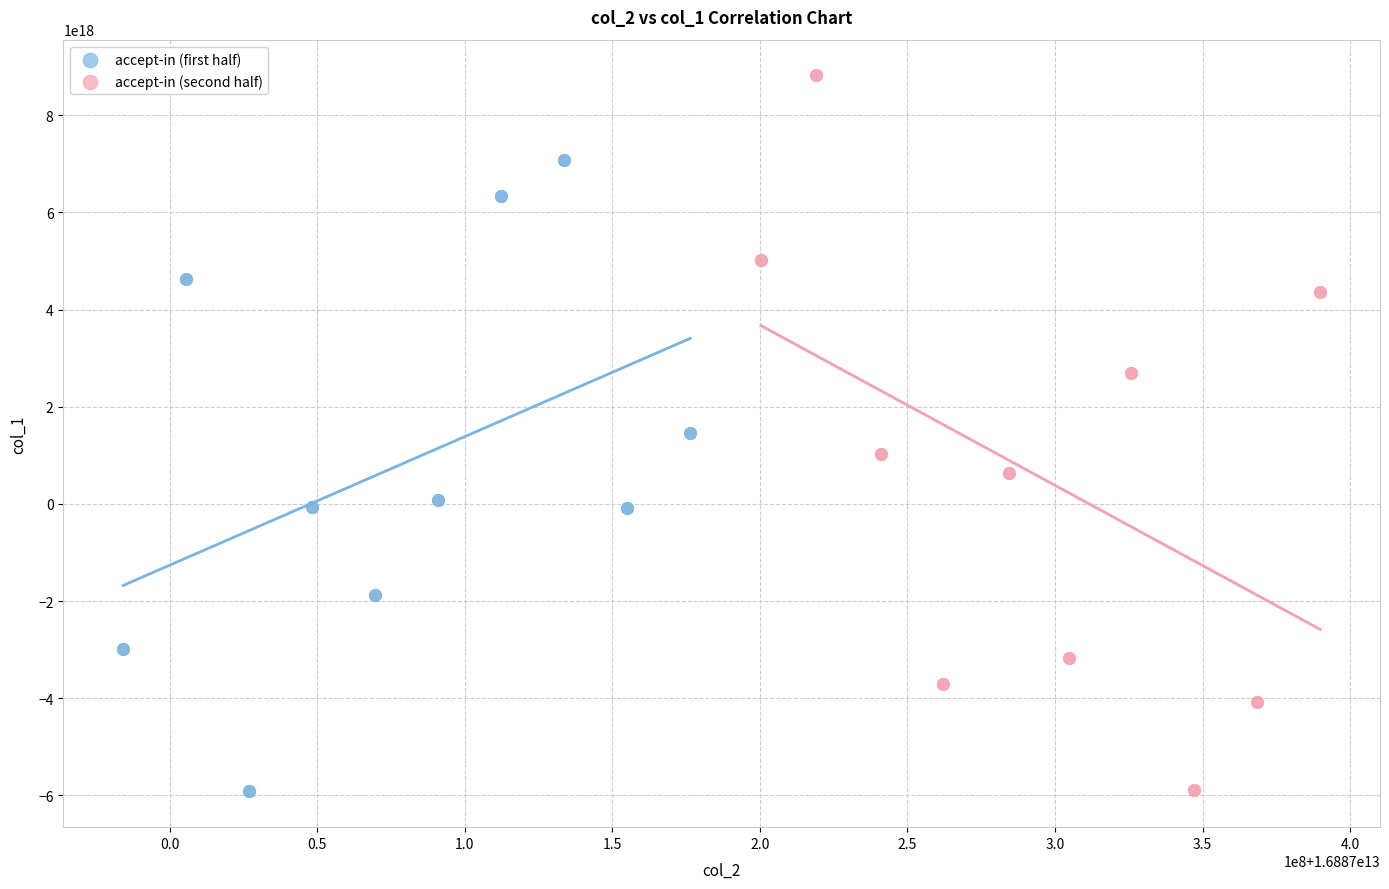

Which series reaches the maximum Y coordinate?

accept-in (second half)